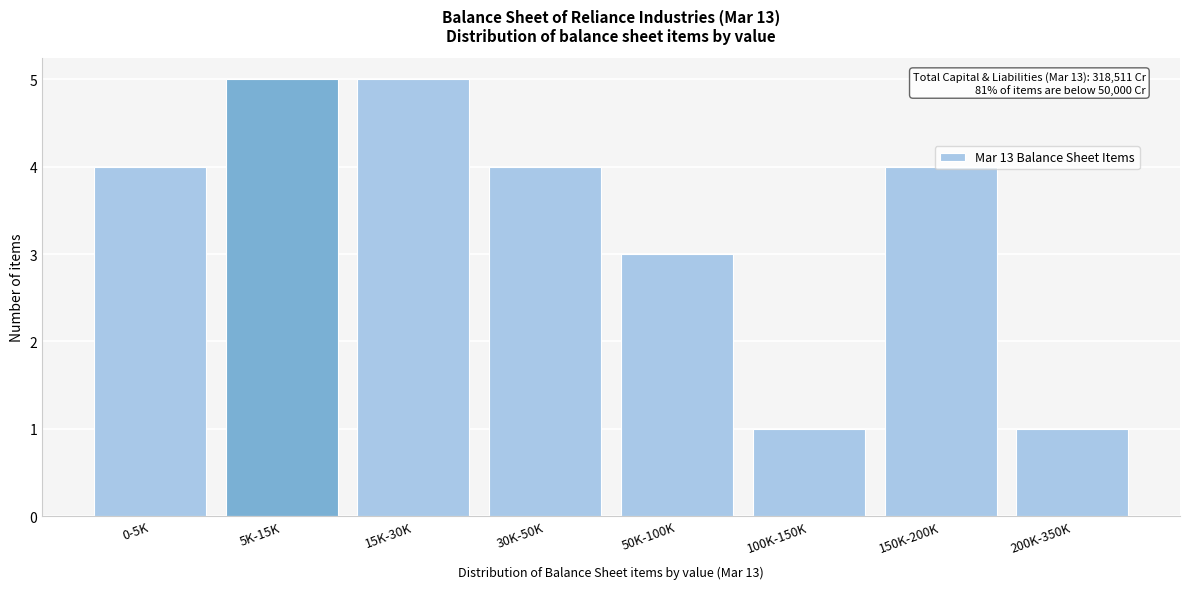

What is the greatest value displayed?

5